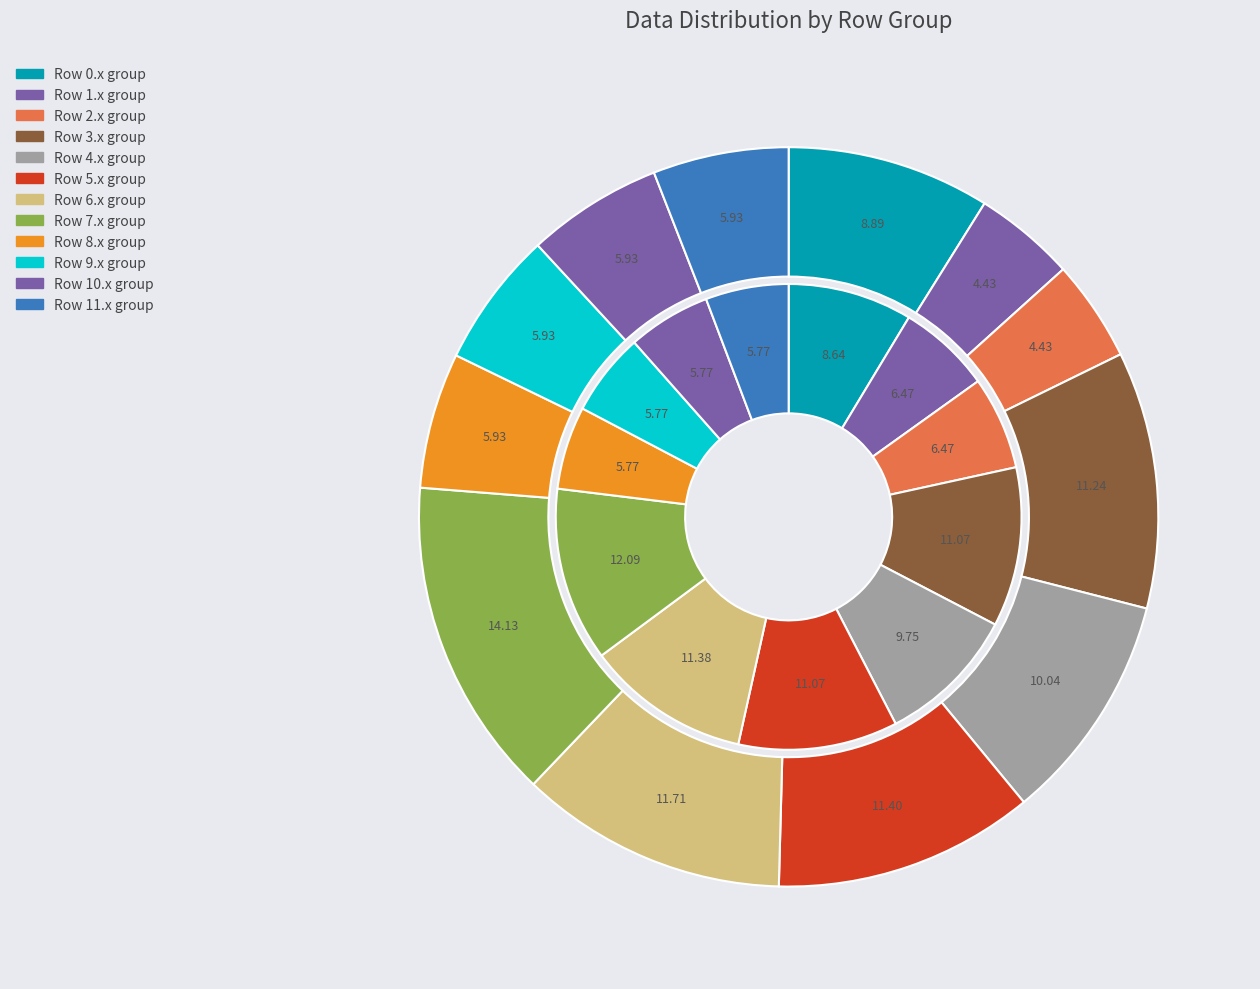

To the nearest percent, what is the combined percentage of 10.0 and 4.0?

16%